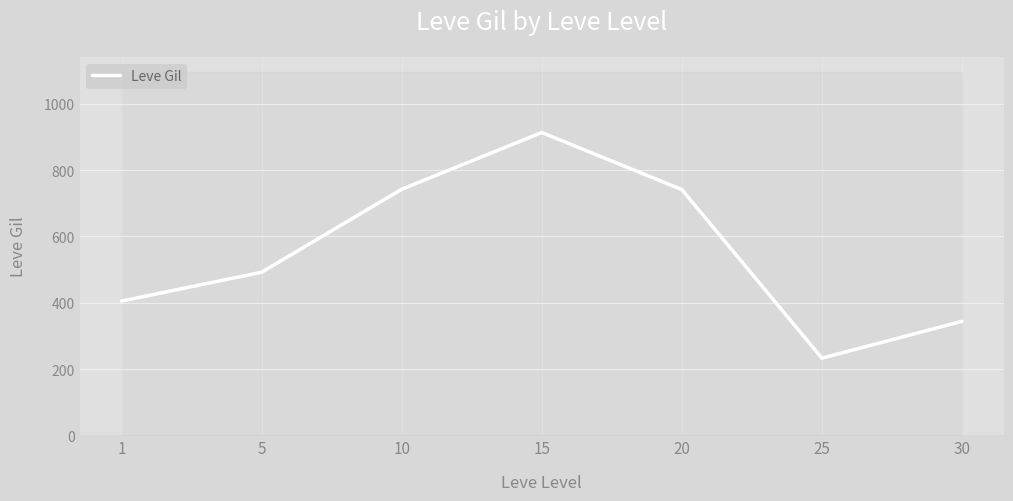

List the labels in order of value, smallest first.

25, 30, 1, 5, 20, 10, 15